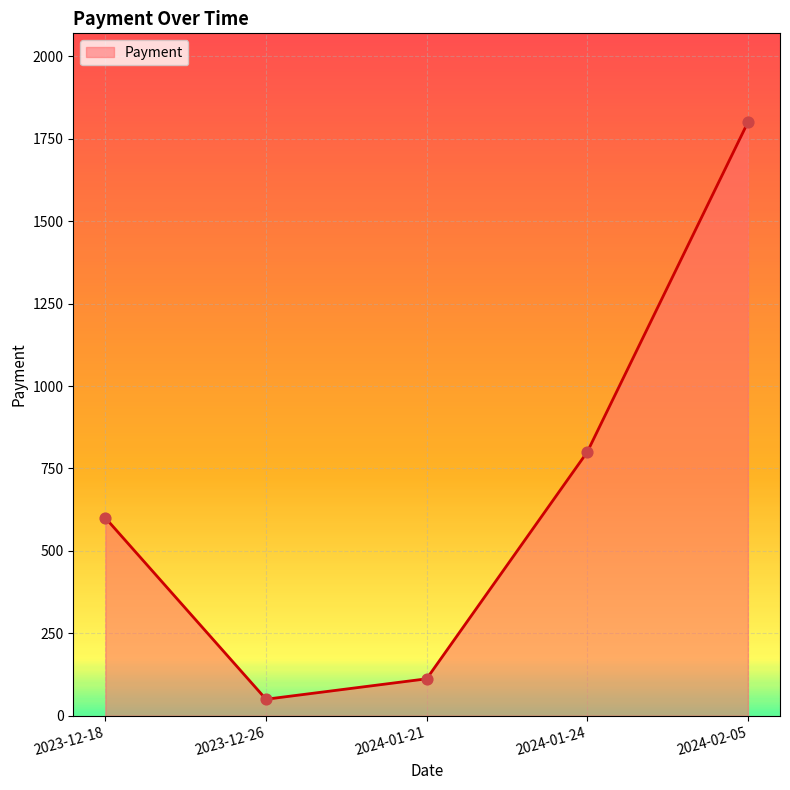

What is the ratio of the value at 2023-12-18 to the value at 2024-02-05?

0.3